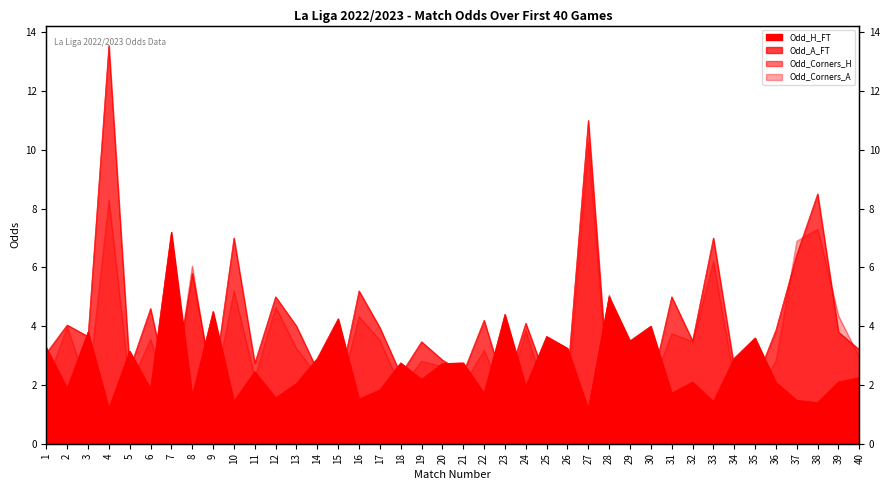

In Odd_Corners_A, how many points are higher than both neighbors (excluding endpoints)?

14